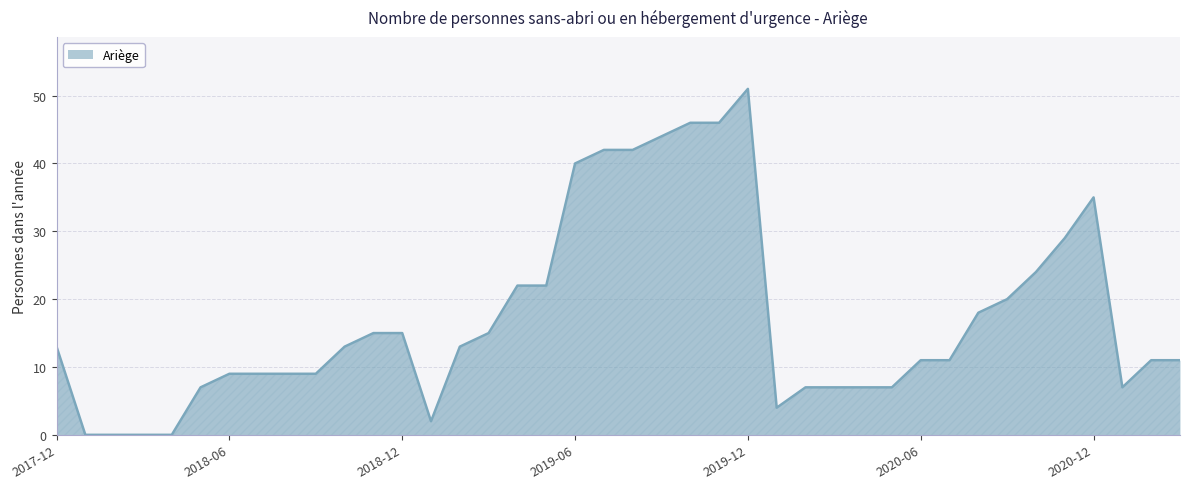

What is the greatest value displayed?

51